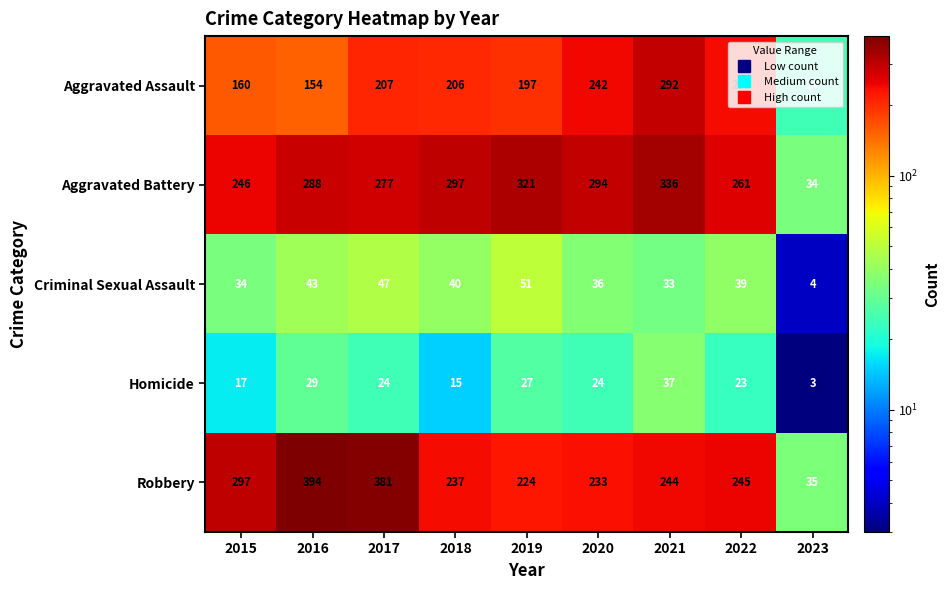

Where does the Aggravated Assault series first go above 206?

2017